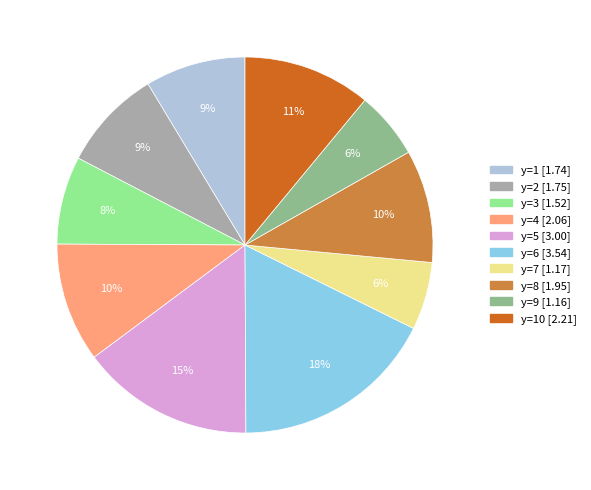

To the nearest percent, what is the average slice percentage?

10%